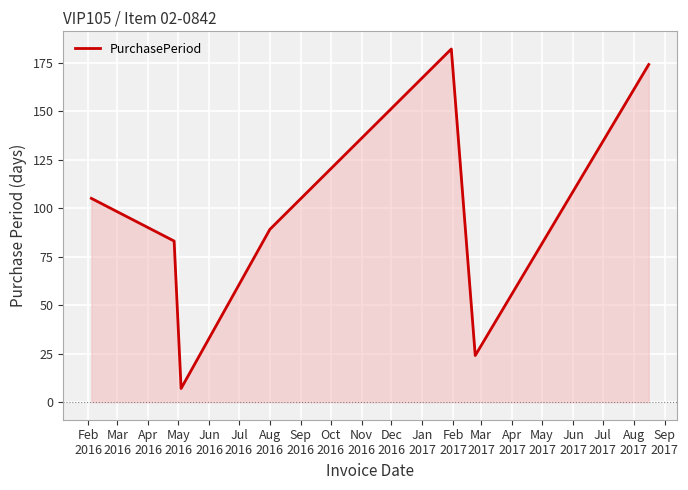

True or false: the data has more than 2 interior local peaks.

False